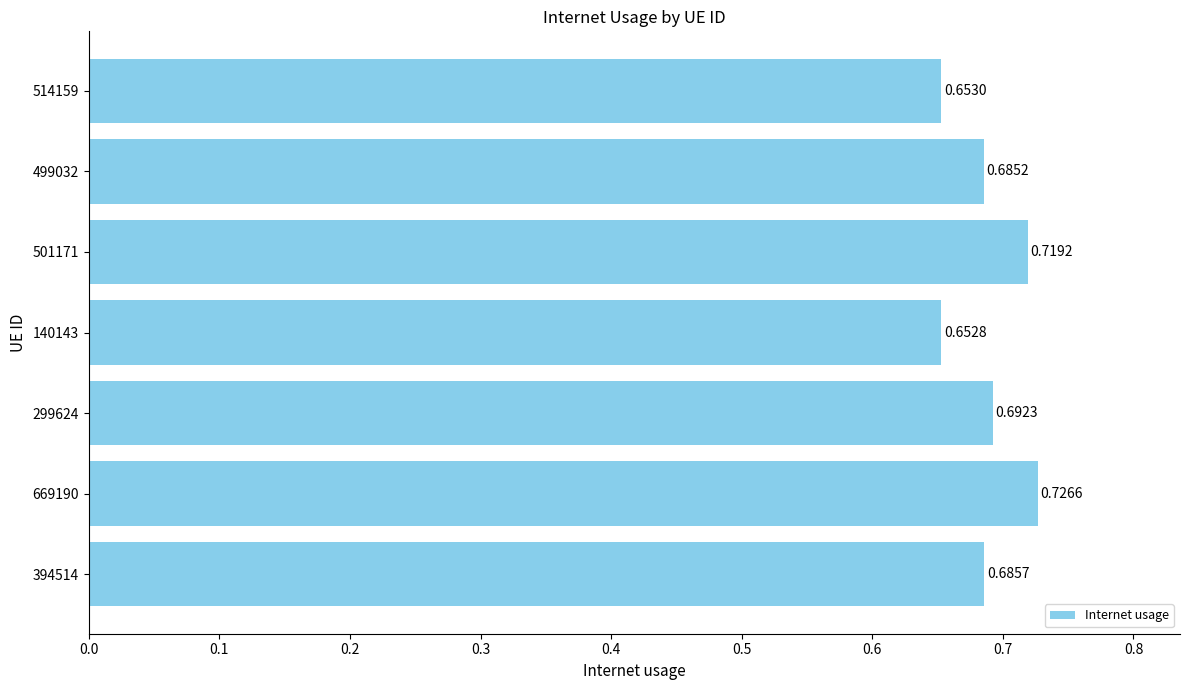

Between 140143 and 299624, which is larger?

299624